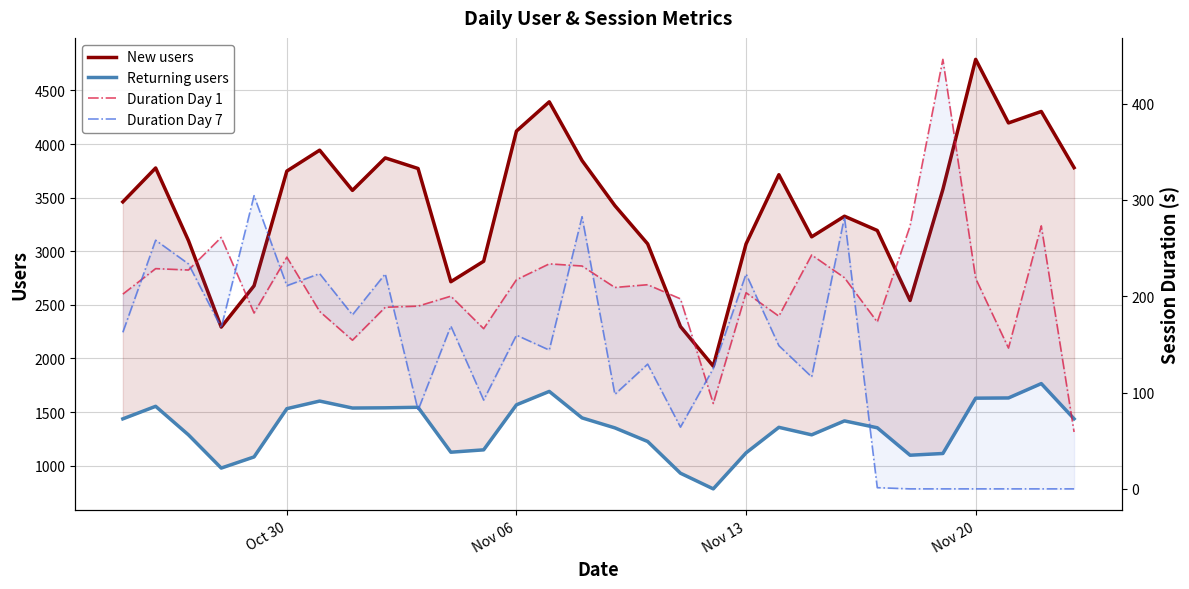

How many data points in New users are above 3568?

14